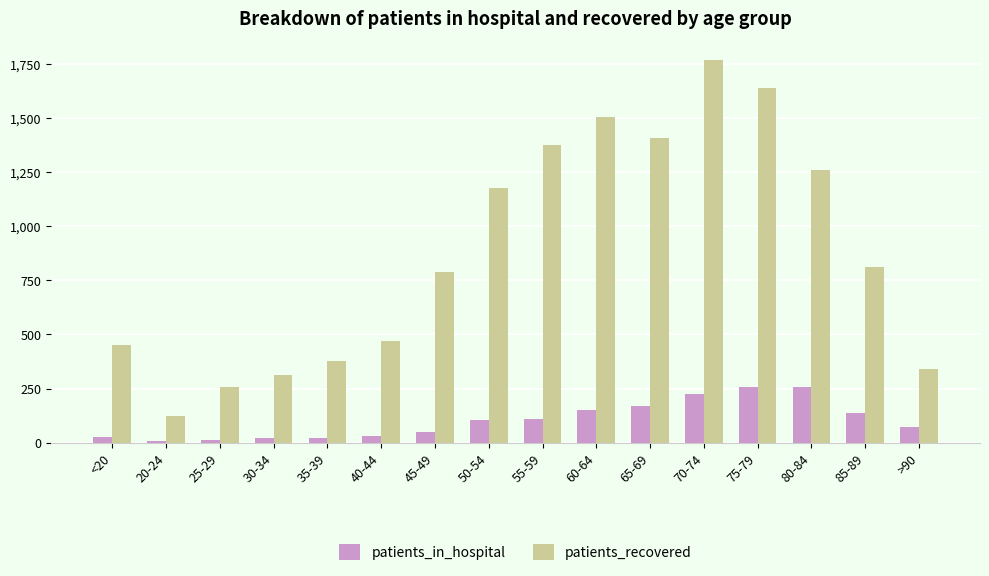

Is it true that patients_recovered equals 470 at 40-44?

True